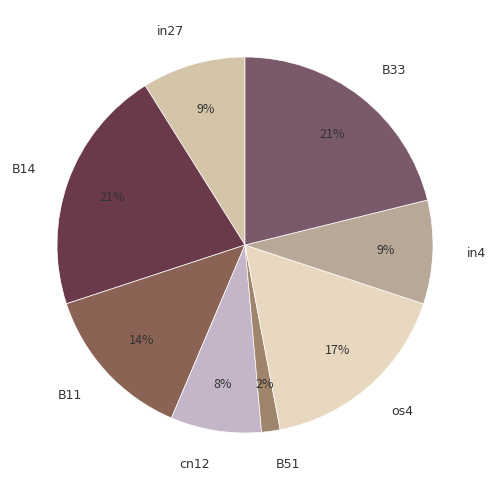

Is it true that os4 is 31% of the pie?

False